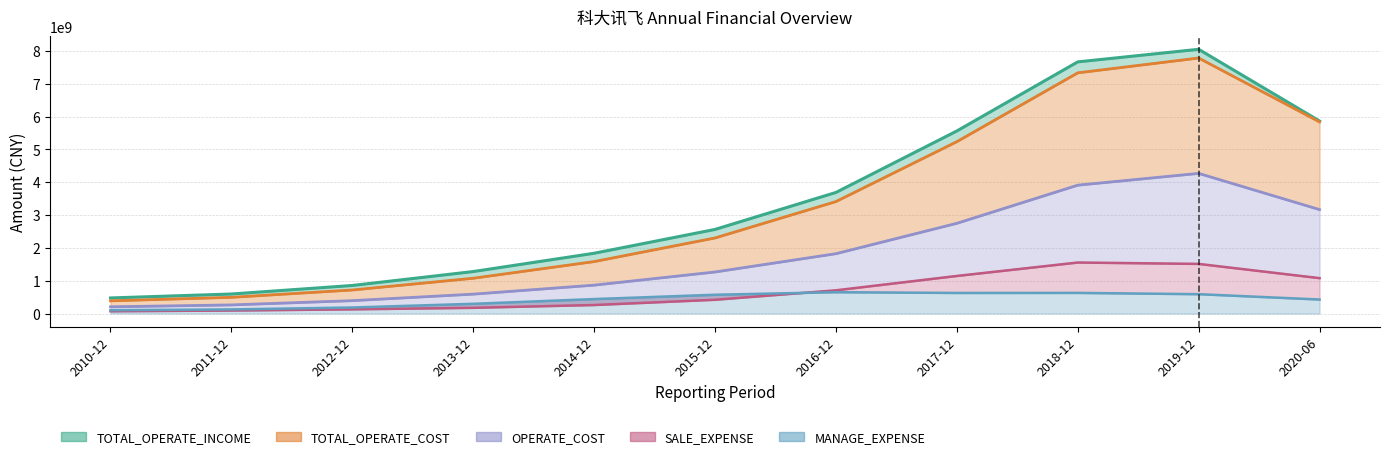

At which label is OPERATE_COST closest to 2814248691?

2017-12